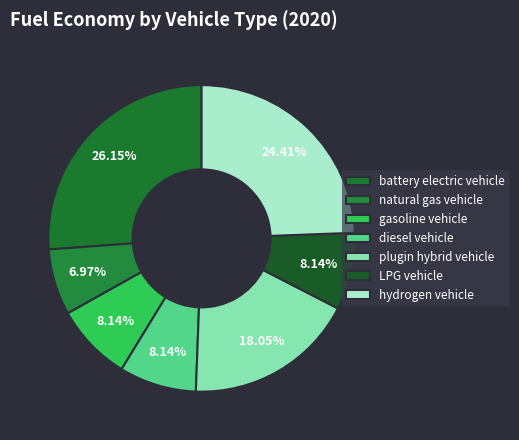

To the nearest percent, what is the difference between the LPG vehicle and natural gas vehicle slice percentages?

1%